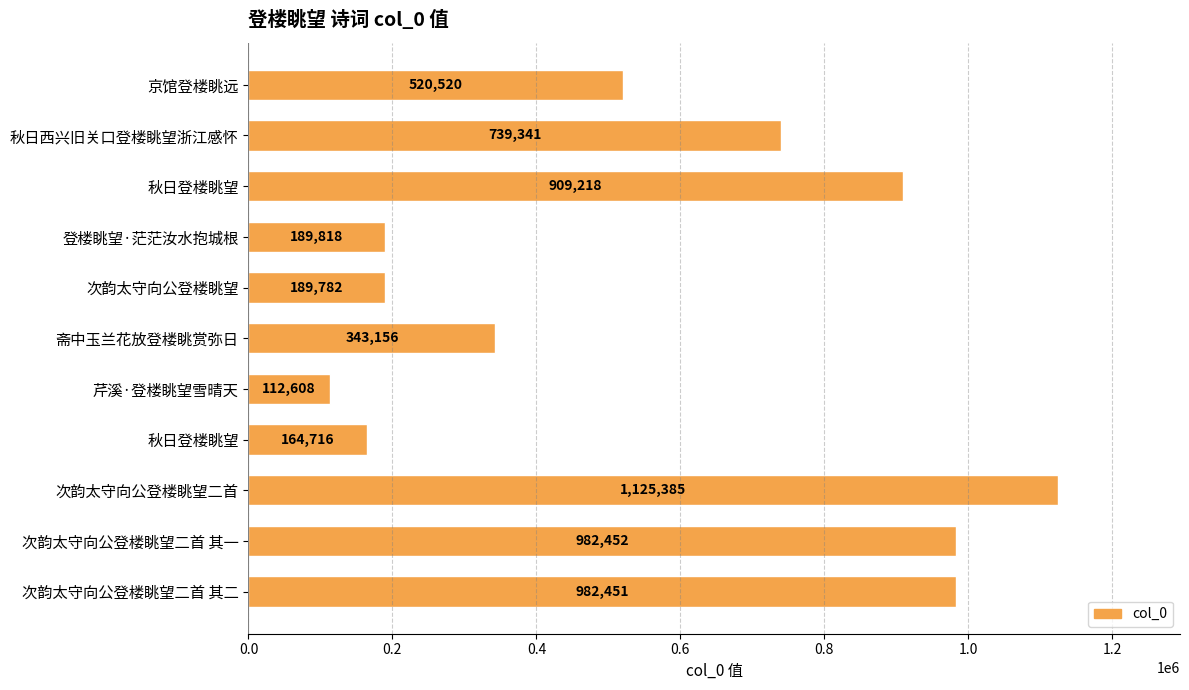

How many categories are shown in the chart?

11